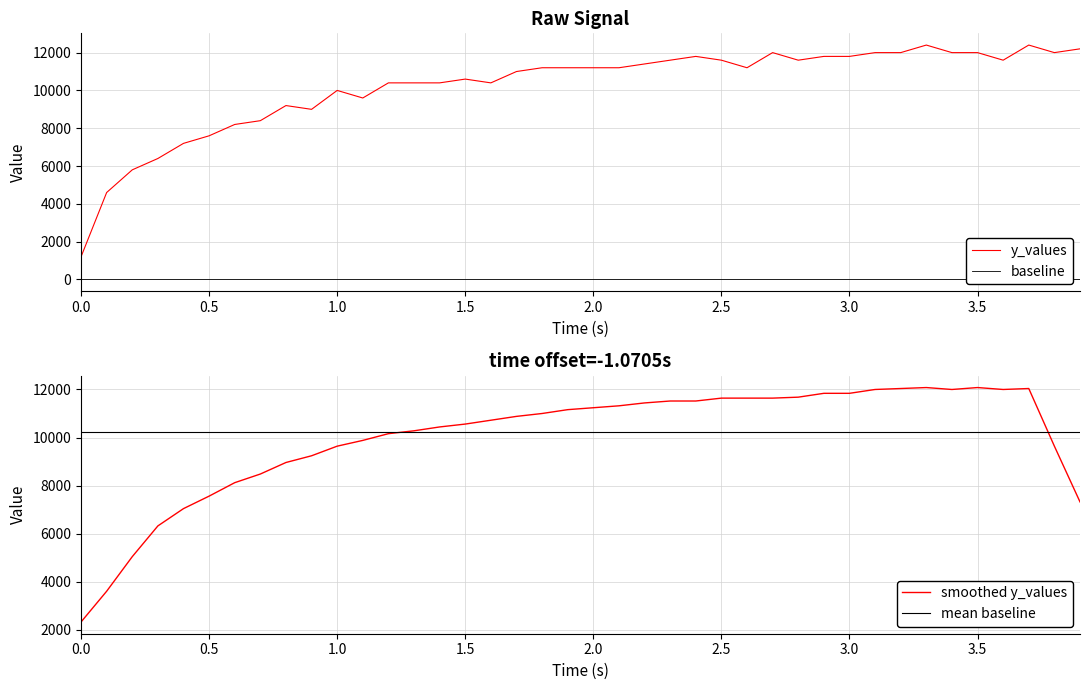

What is the highest value of the y_values series?

12400